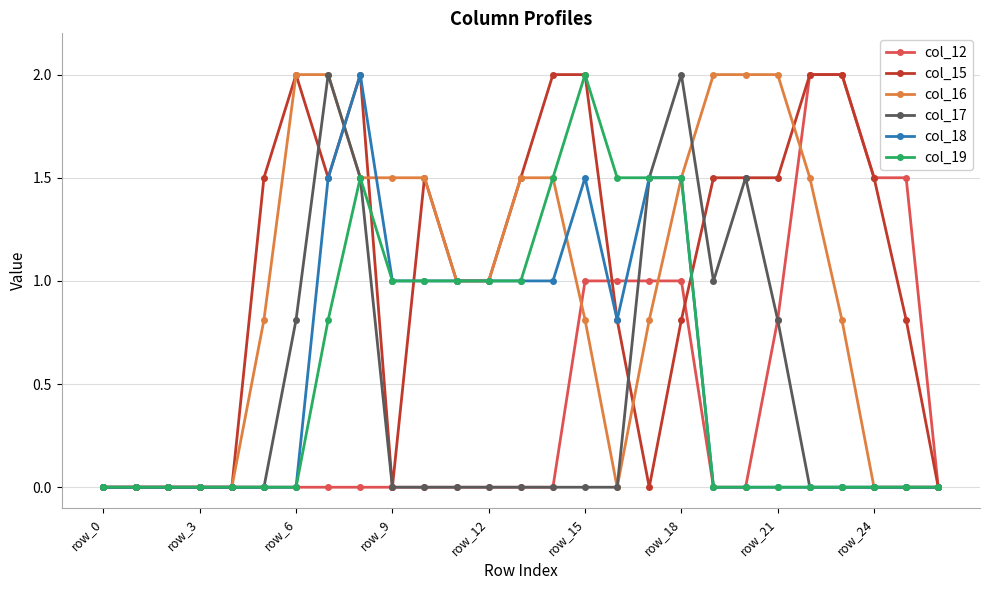

Reading left to right, list all the values displayed in this chart.

col_12: 0.0	0.0	0.0	0.0	0.0	0.0	0.0	0.0	0.0	0.0	0.0	0.0	0.0	0.0	0.0	1.0	1.0	1.0	1.0	0.0	0.0	0.8	2.0	2.0	1.5	1.5	0.0
col_15: 0.0	0.0	0.0	0.0	0.0	1.5	2.0	1.5	2.0	0.0	1.5	1.0	1.0	1.5	2.0	2.0	0.8	0.0	0.8	1.5	1.5	1.5	2.0	2.0	1.5	0.8	0.0
col_16: 0.0	0.0	0.0	0.0	0.0	0.8	2.0	2.0	1.5	1.5	1.5	1.0	1.0	1.5	1.5	0.8	0.0	0.8	1.5	2.0	2.0	2.0	1.5	0.8	0.0	0.0	0.0
col_17: 0.0	0.0	0.0	0.0	0.0	0.0	0.8	2.0	1.5	0.0	0.0	0.0	0.0	0.0	0.0	0.0	0.0	1.5	2.0	1.0	1.5	0.8	0.0	0.0	0.0	0.0	0.0
col_18: 0.0	0.0	0.0	0.0	0.0	0.0	0.0	1.5	2.0	1.0	1.0	1.0	1.0	1.0	1.0	1.5	0.8	1.5	1.5	0.0	0.0	0.0	0.0	0.0	0.0	0.0	0.0
col_19: 0.0	0.0	0.0	0.0	0.0	0.0	0.0	0.8	1.5	1.0	1.0	1.0	1.0	1.0	1.5	2.0	1.5	1.5	1.5	0.0	0.0	0.0	0.0	0.0	0.0	0.0	0.0